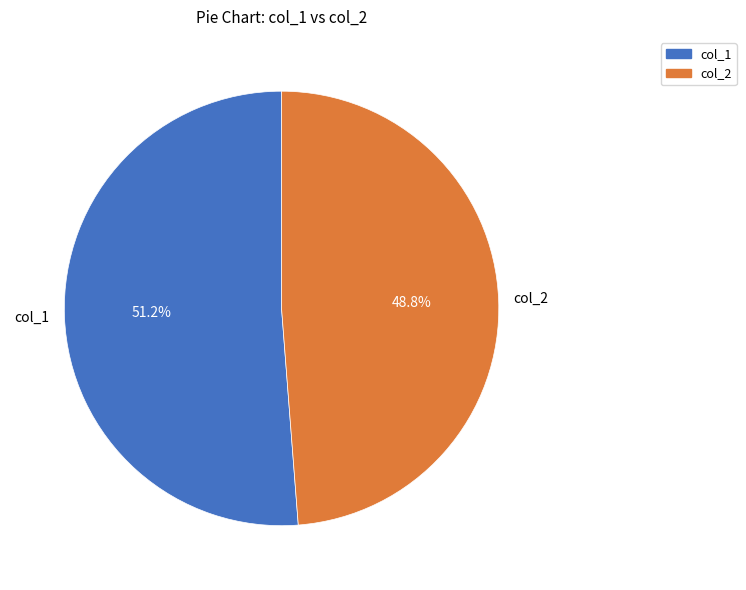

Is there a majority slice in this chart?

Yes